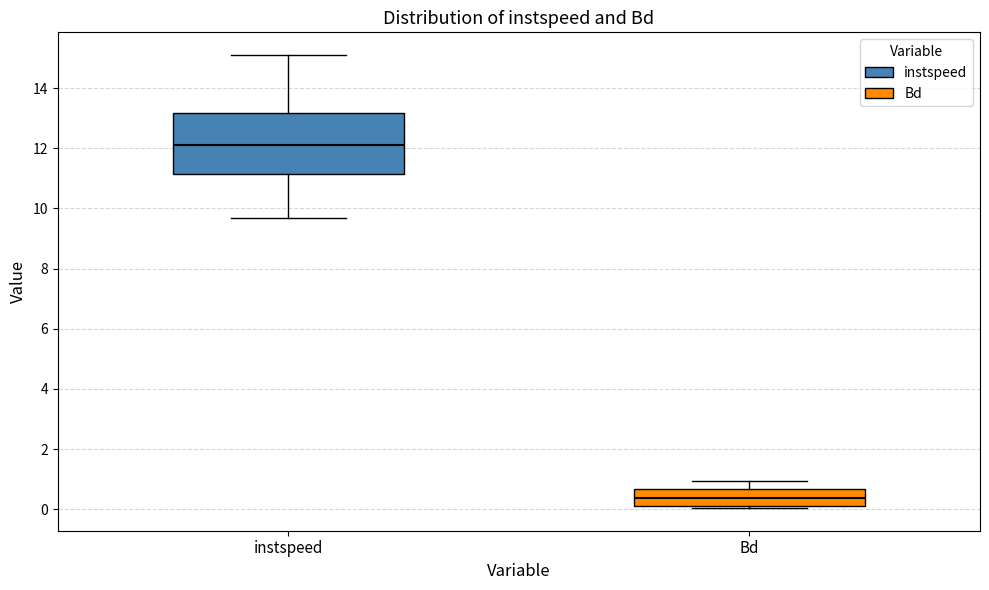

Comparing the boxes themselves (not the whiskers), which one is the tallest?

instspeed